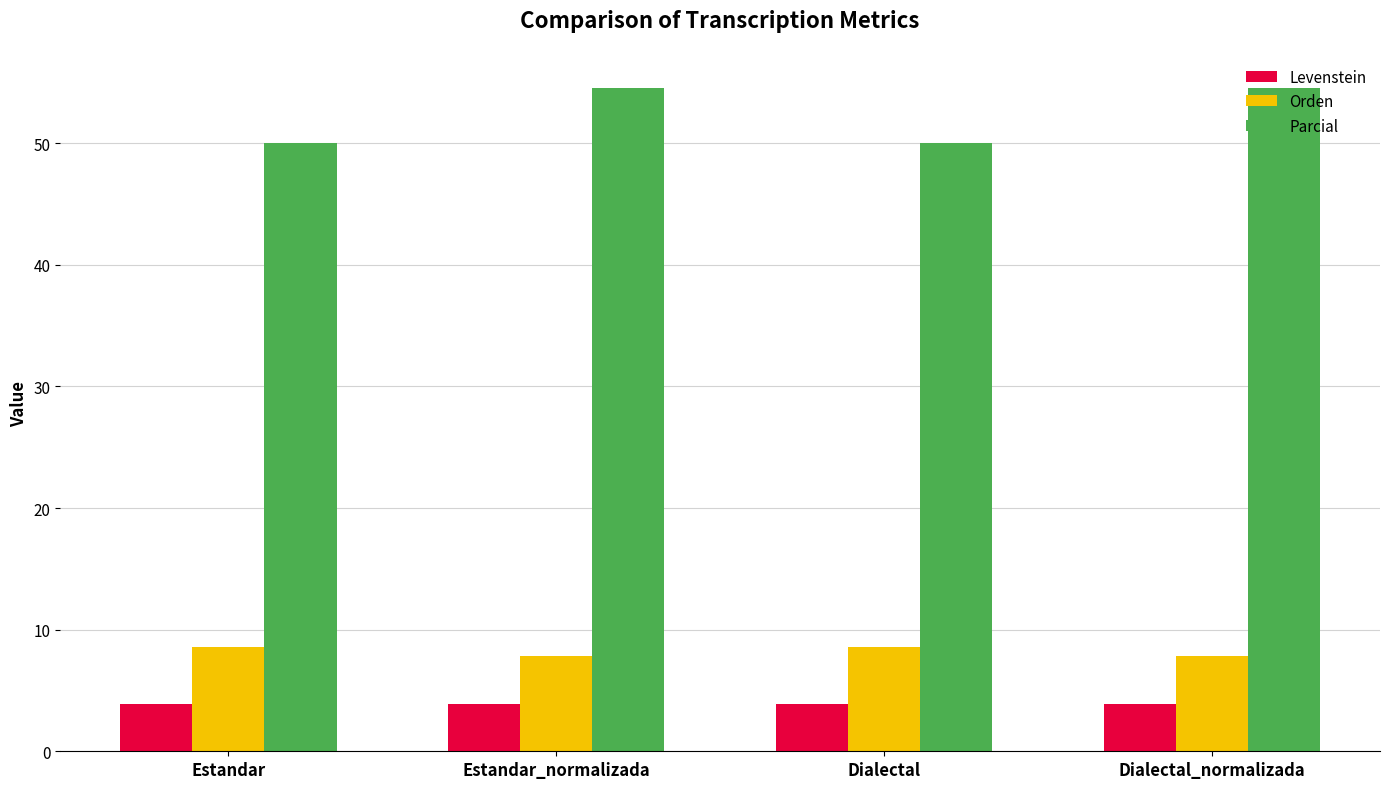

Are the bars horizontal?

No